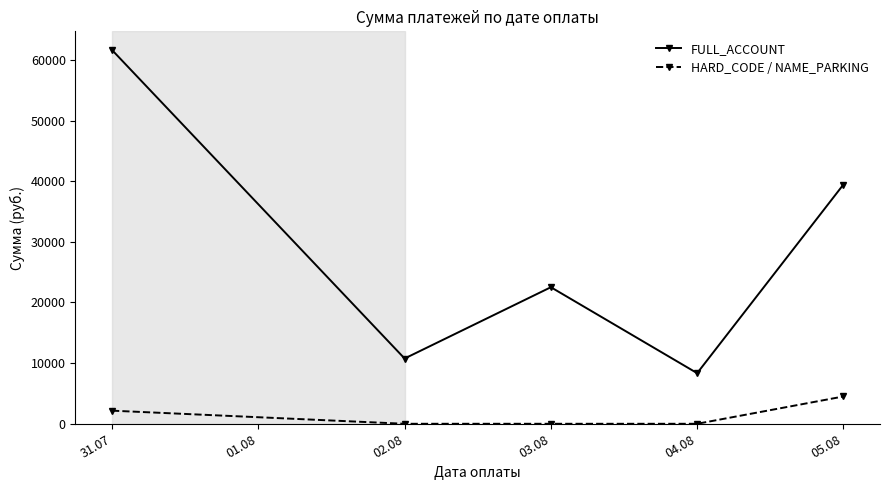

True or false: FULL_ACCOUNT and HARD_CODE / NAME_PARKING intersect in this chart.

False